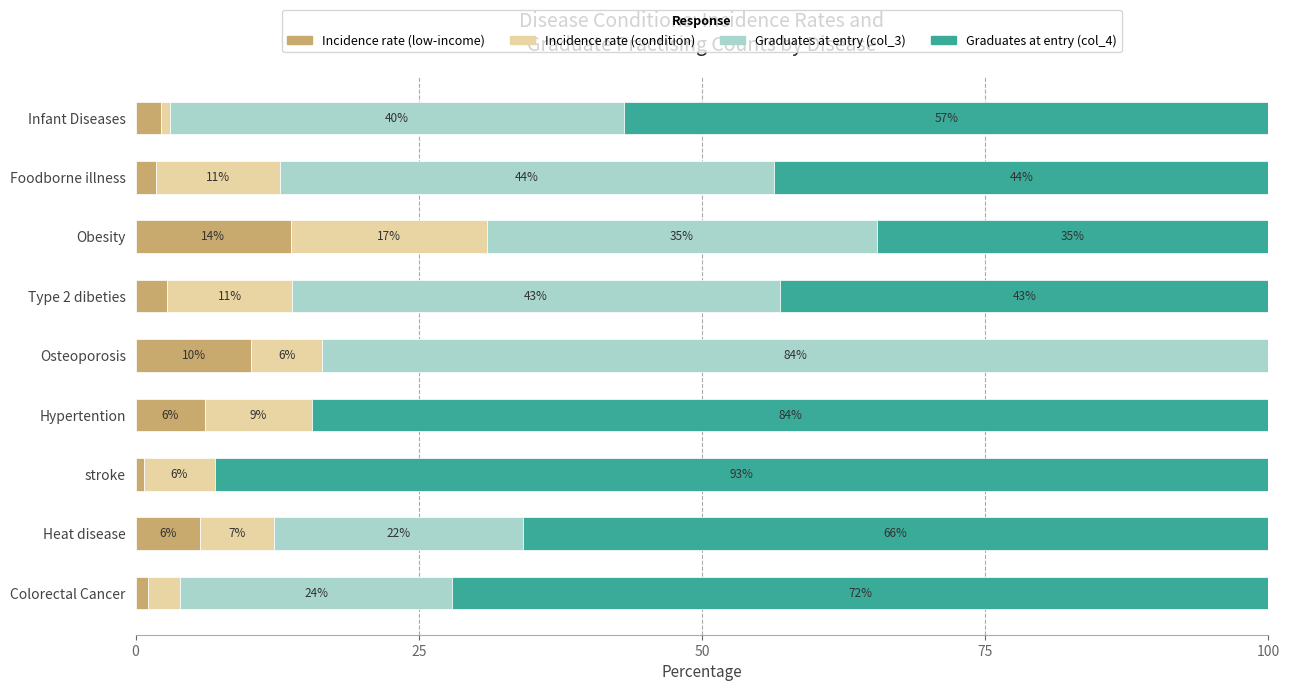

What is the total value across all series at Infant Diseases?

100.0